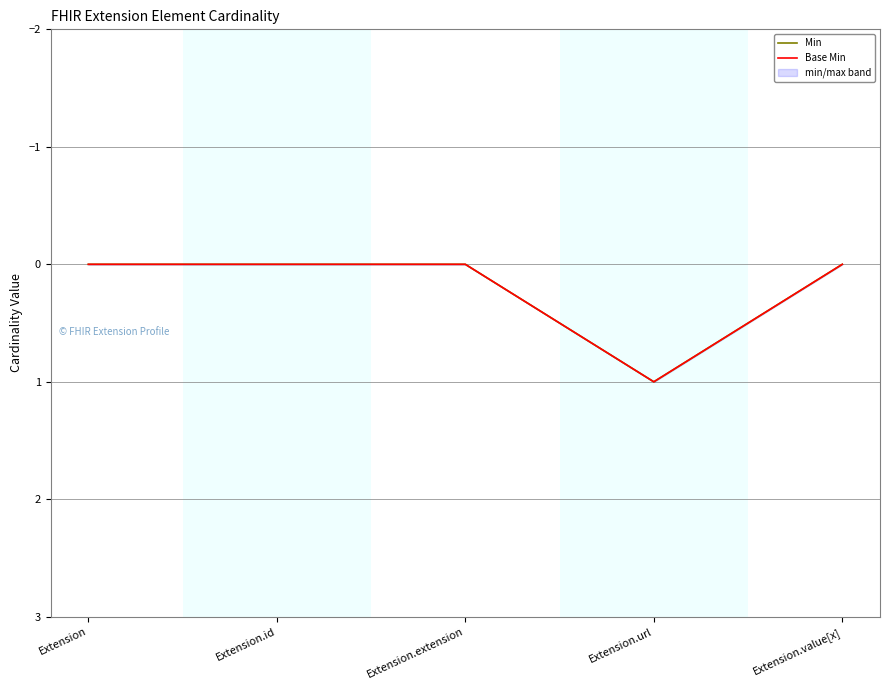

At which label is Base Min closest to 0?

Extension